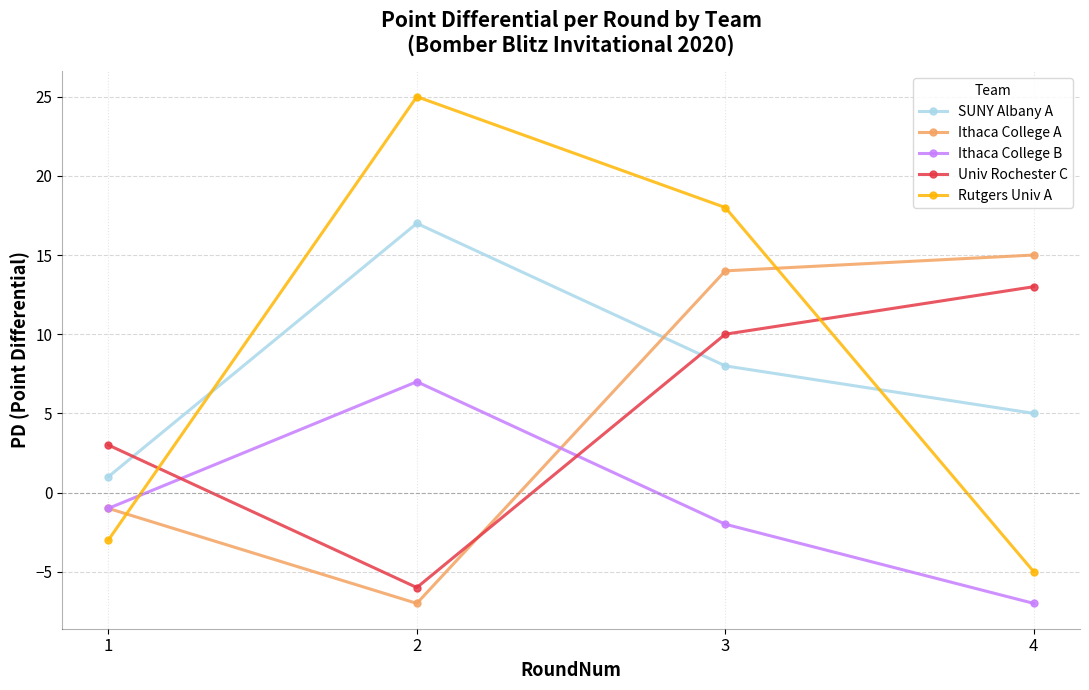

Where do SUNY Albany A and Univ Rochester C first cross each other?

1 and 2